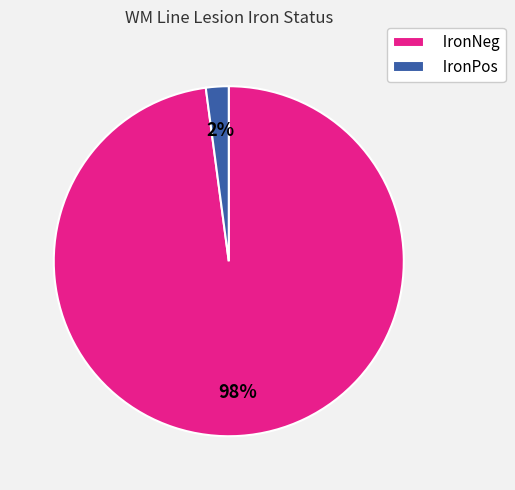

Which slice is the smallest?

IronPos